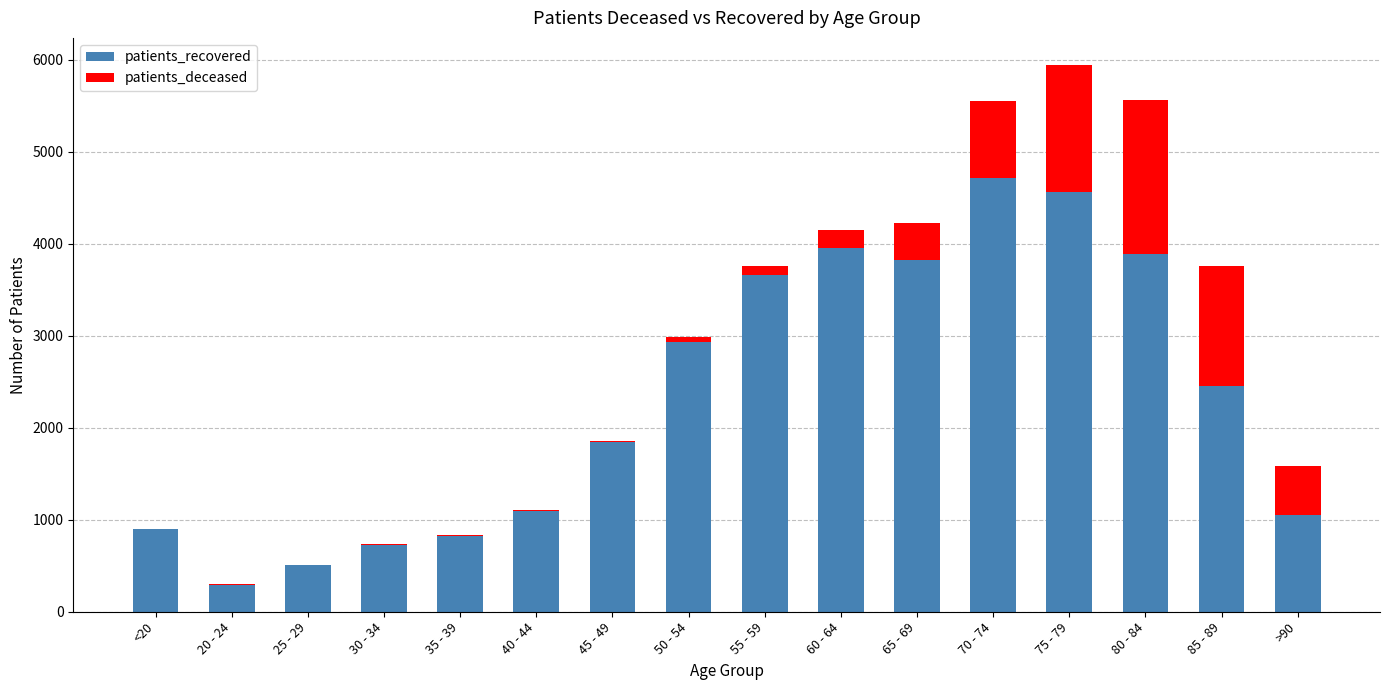

What is the sum of all patients_recovered values?

37237